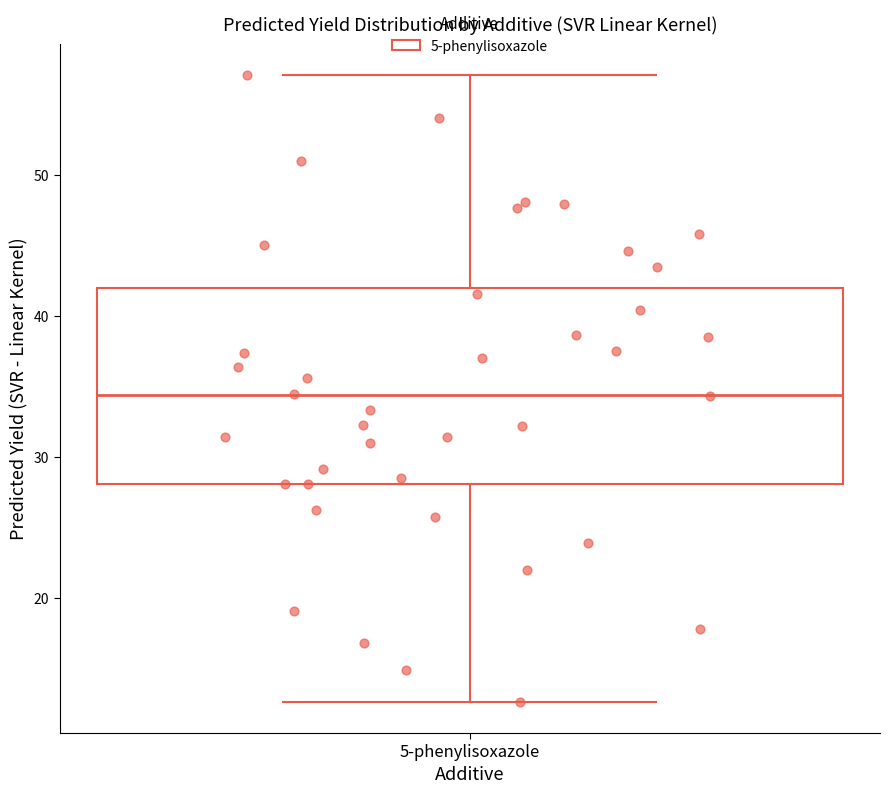

Transcribe this box plot: give where the median line is, the range the box spans, and where the two whiskers end, as read against the y-axis. The values are not printed on the chart, so give them approximately, as read against the axis.

median 34, box 28 to 42, whiskers 13 to 57